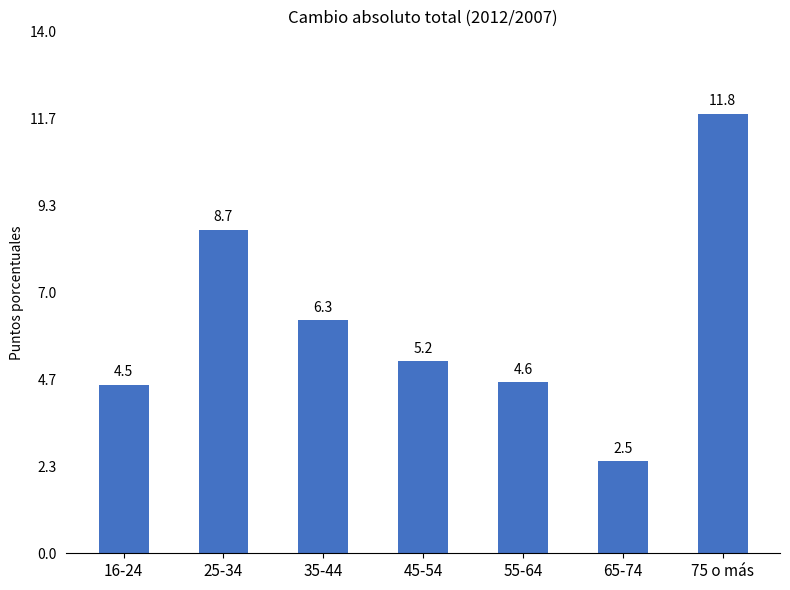

What is the change in value from 35-44 to 55-64?

-1.7